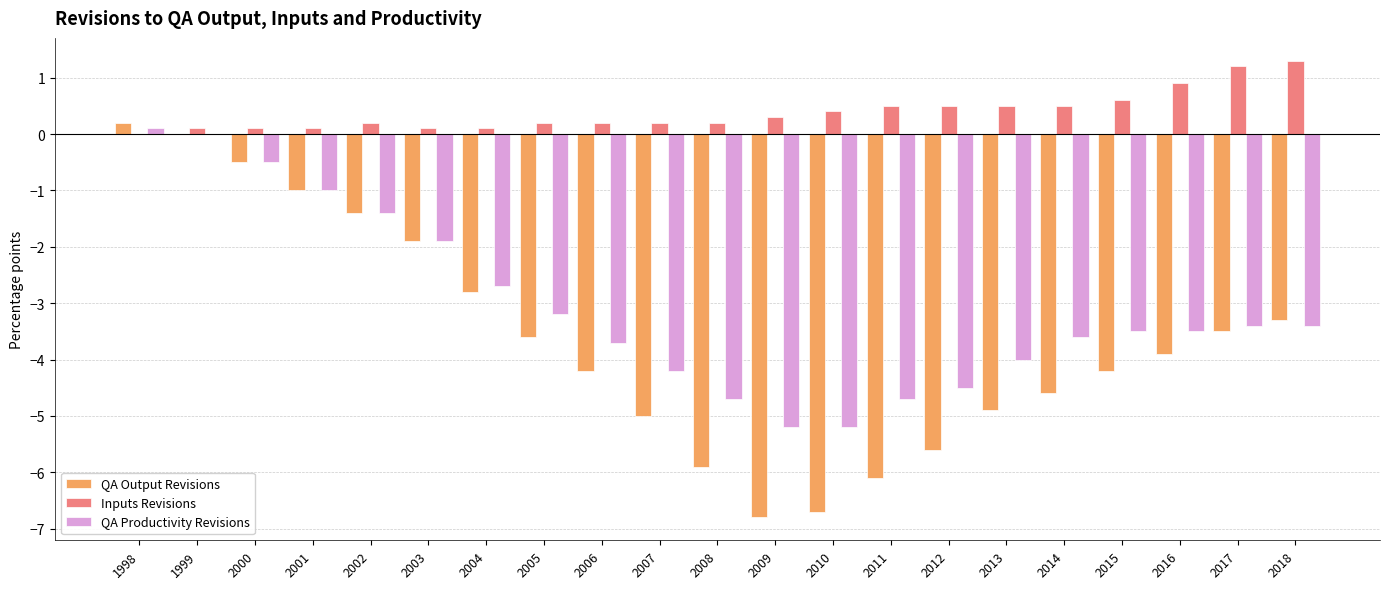

Where is QA Productivity Revisions nearest to the value -2?

2003